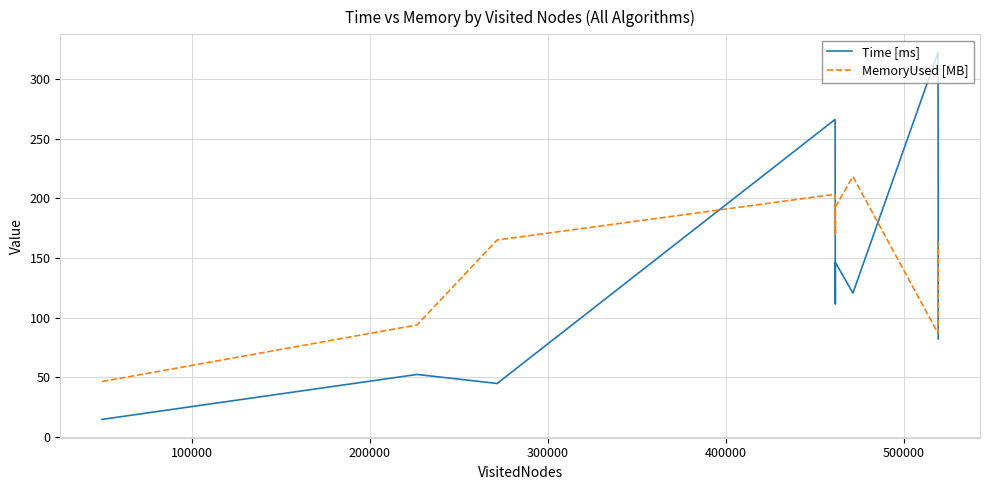

Which series has the largest total across all categories?

MemoryUsed [MB]